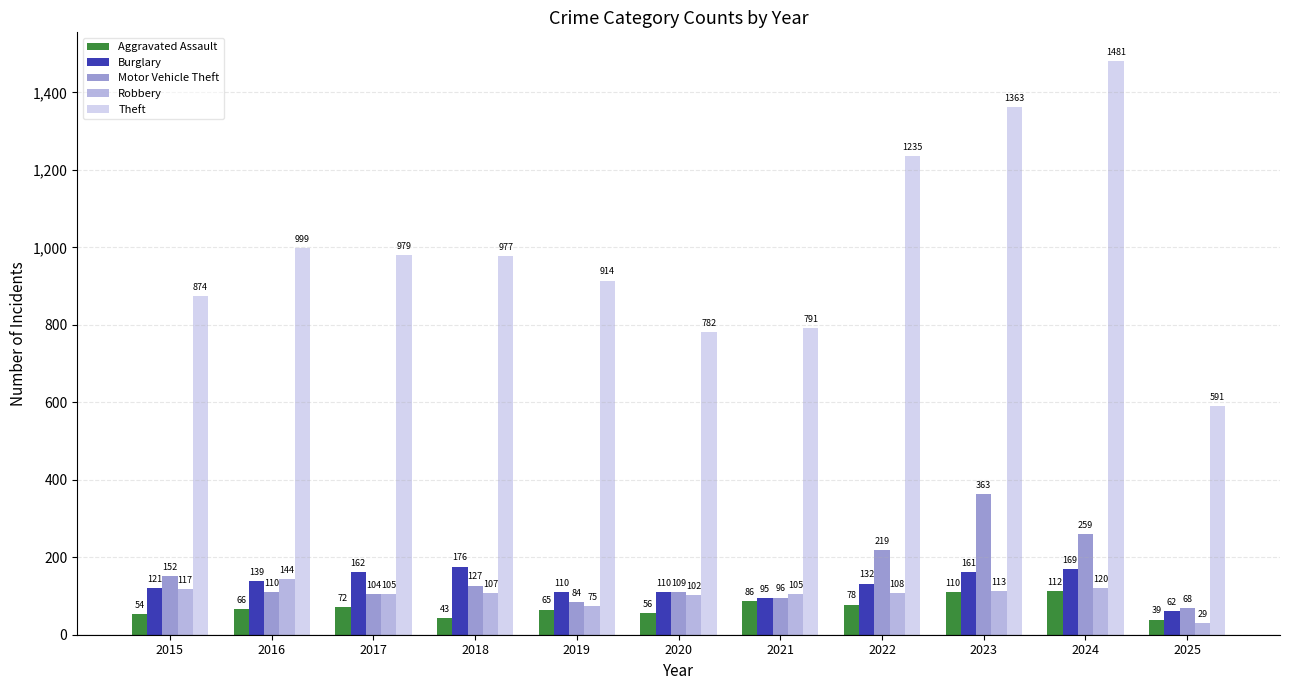

What is the value of the Theft bar at the 9th from the left?

1363